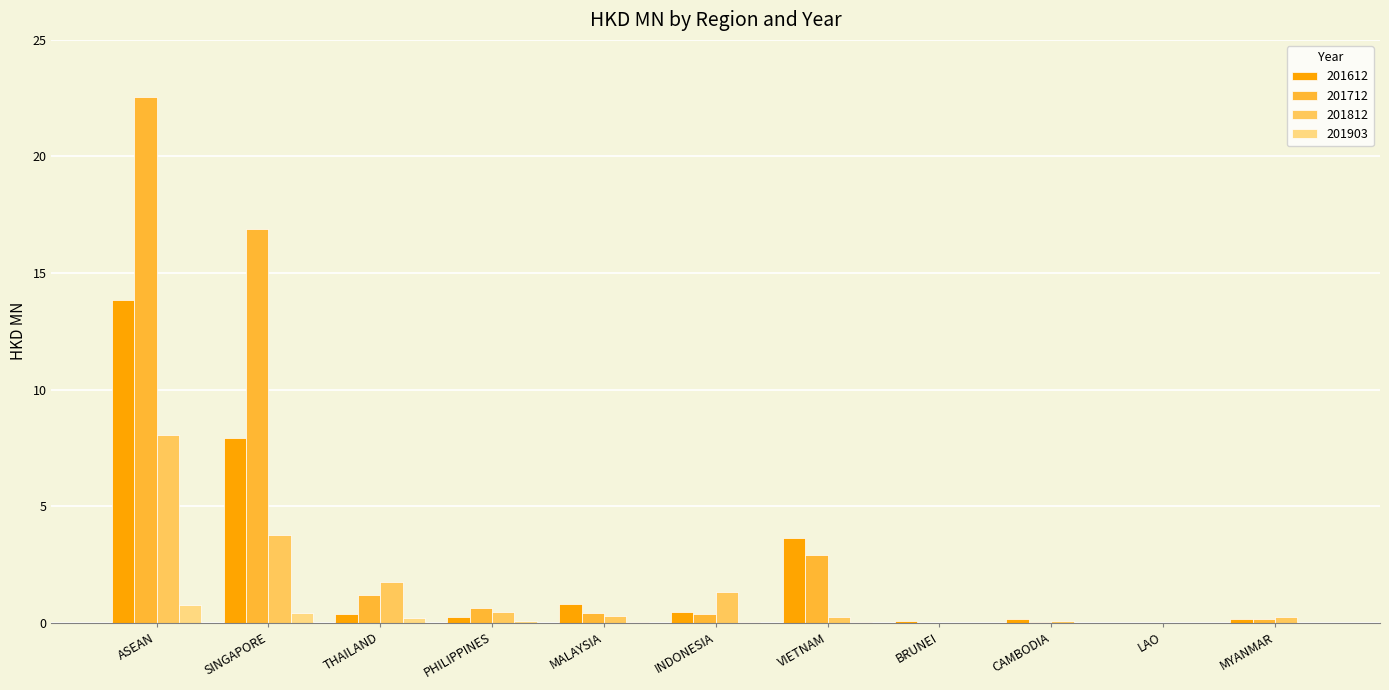

What is the highest value of the 201712 series?

22.6